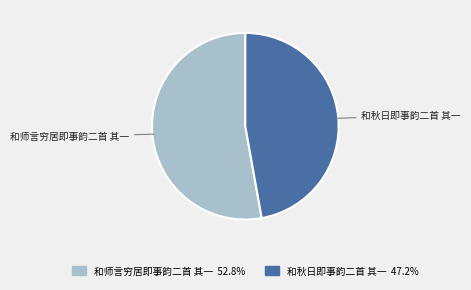

Is it true that 和秋日即事韵二首 其一 is 47% of the pie?

True